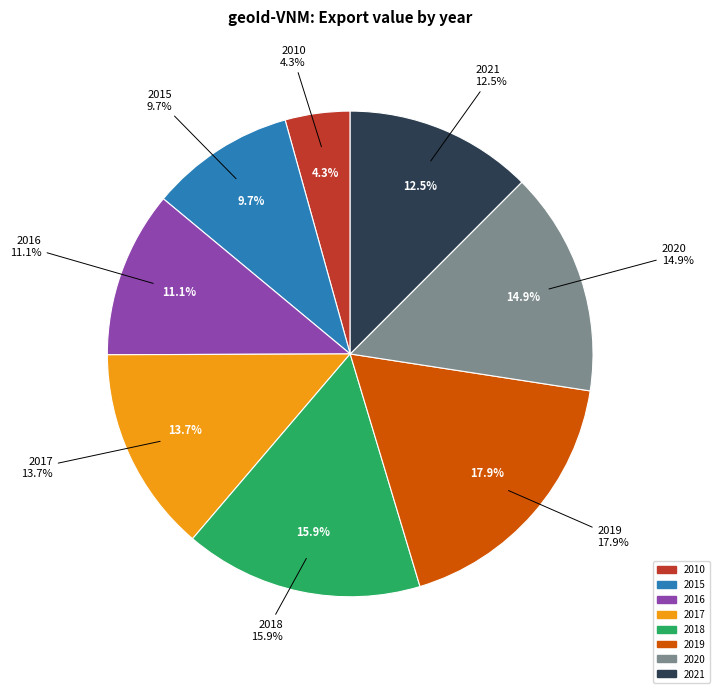

Rank the categories by value from lowest to highest.

2010, 2015, 2016, 2021, 2017, 2020, 2018, 2019